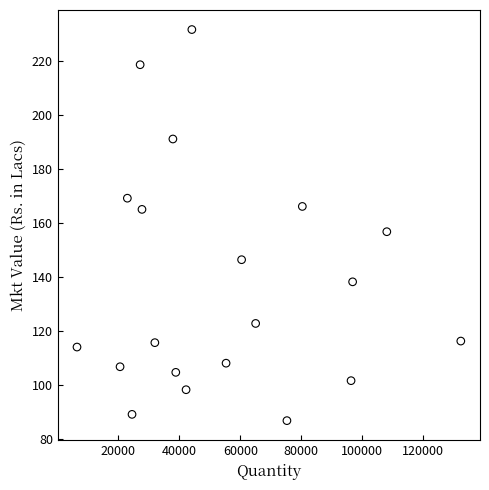

What is the range of Y values (max minus min)?

144.8